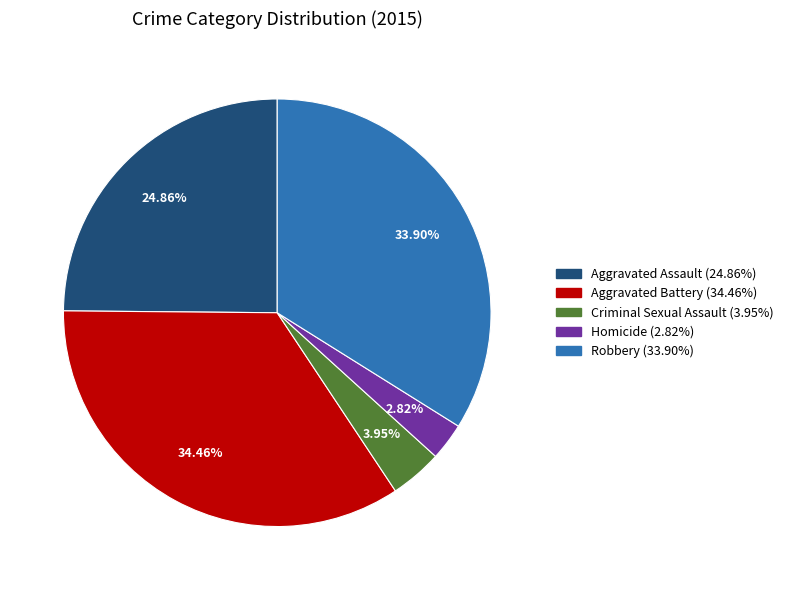

Do Aggravated Battery and Homicide together represent more than half of the pie?

No